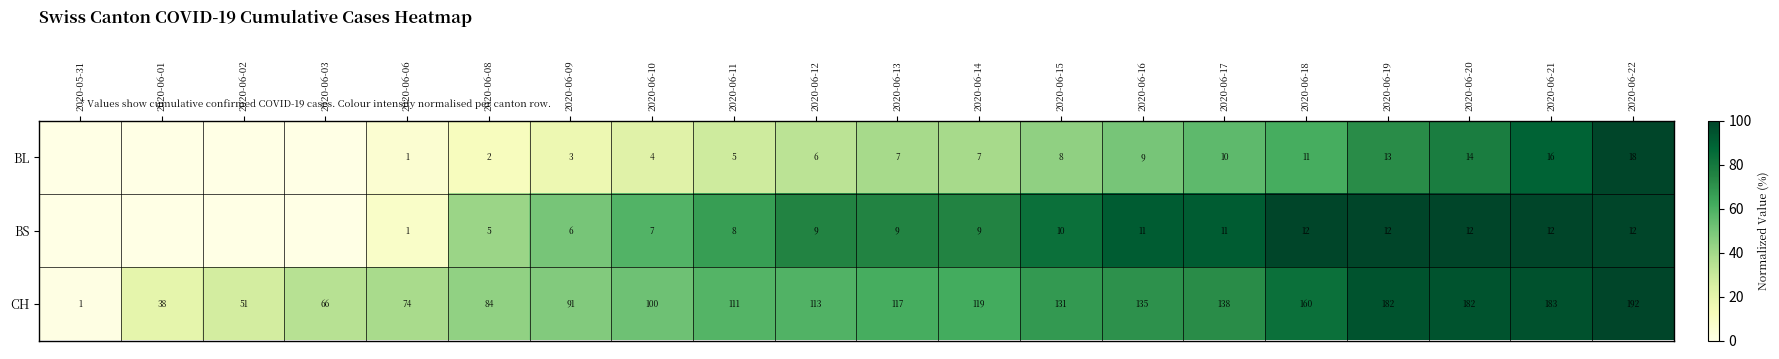

True or false: CH has a value of 17 at 2020-06-01.

False